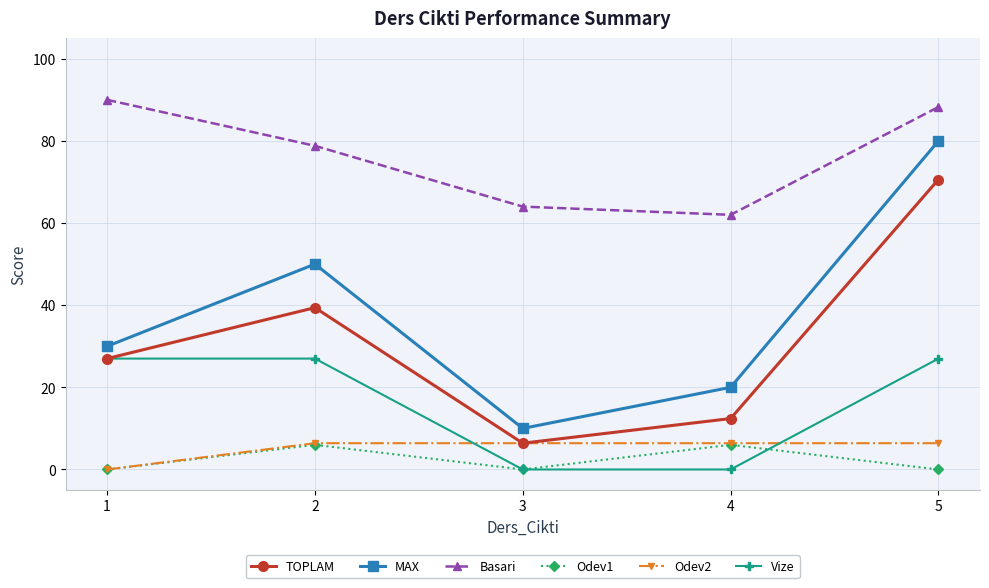

What is the minimum value for TOPLAM?

6.4